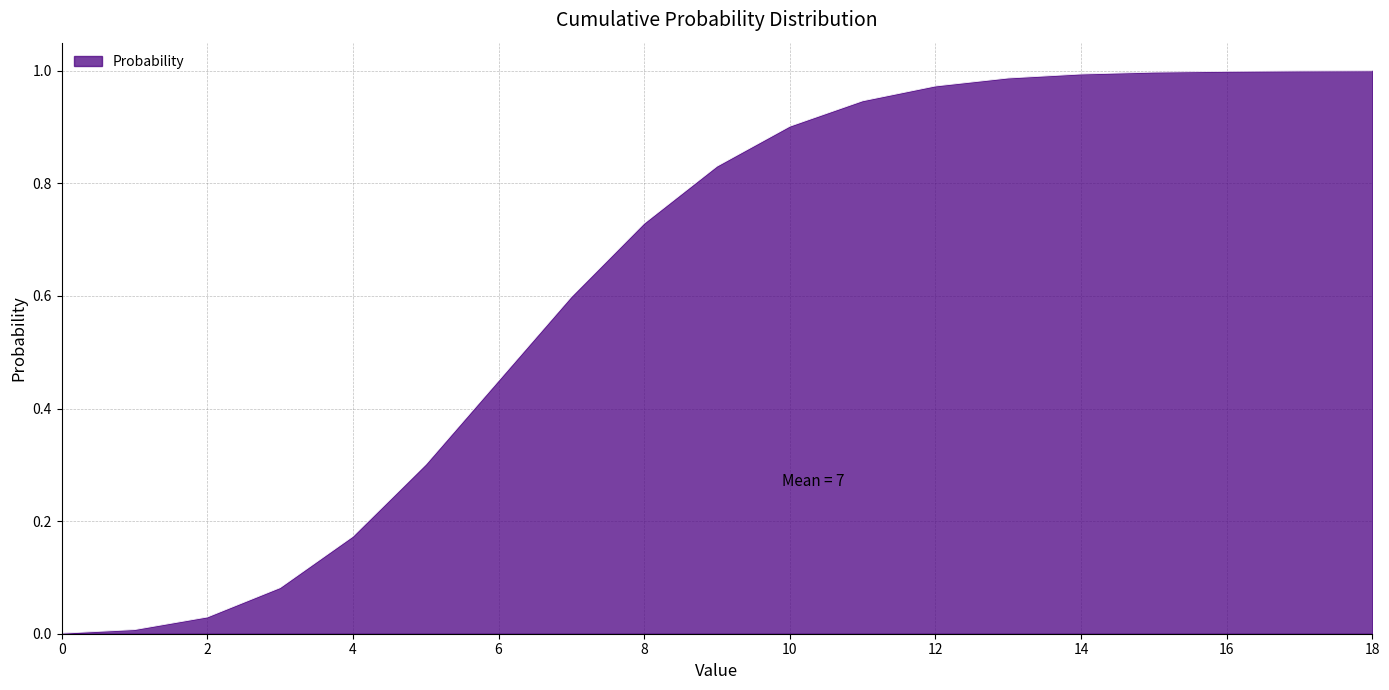

Reading left to right, extract all data points from this chart.

0.0	0.0	0.0	0.1	0.2	0.3	0.4	0.6	0.7	0.8	0.9	0.9	1.0	1.0	1.0	1.0	1.0	1.0	1.0